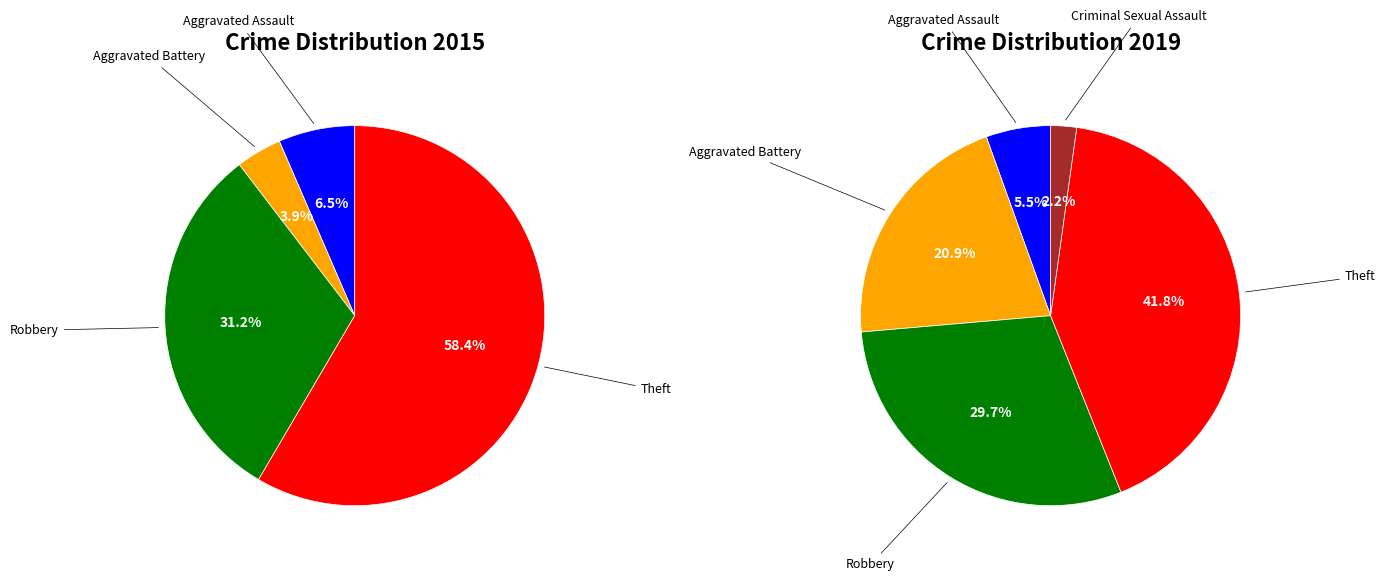

True or false: 4 accounts for 11% of the total.

False